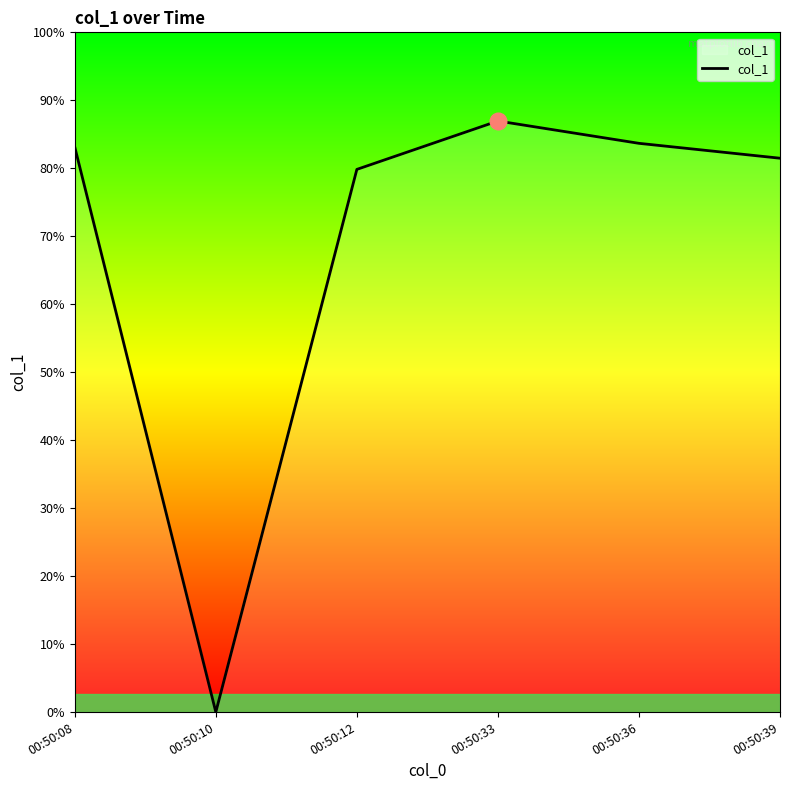

Which has a higher value, 00:50:12 or 00:50:33?

00:50:33